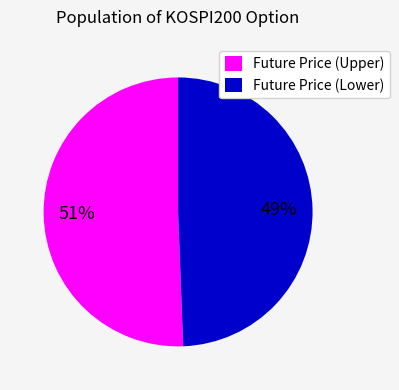

Which category has the biggest portion of the pie?

Future Price (Upper)